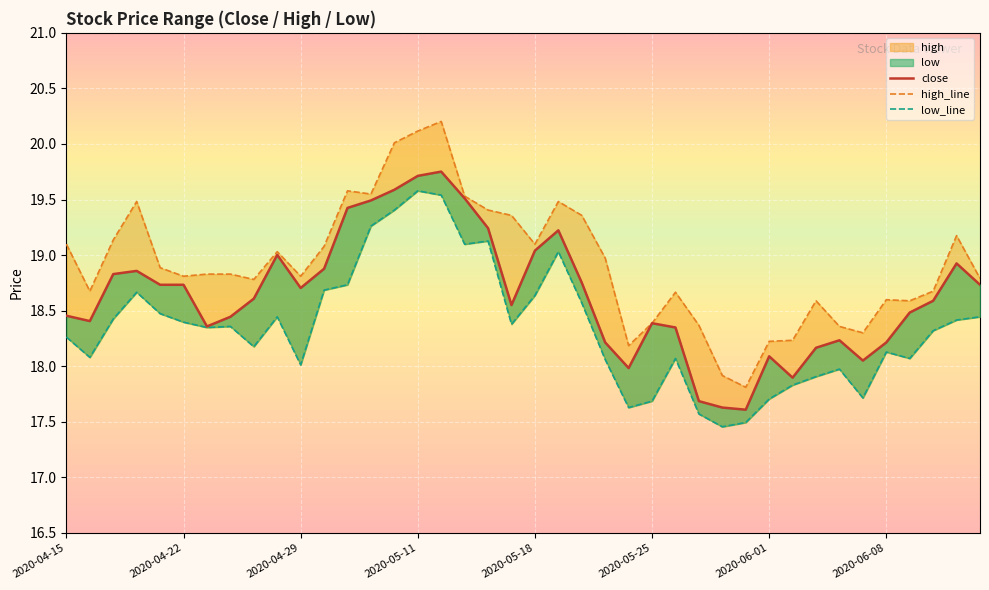

At which label is high closest to 19?

2020-05-21